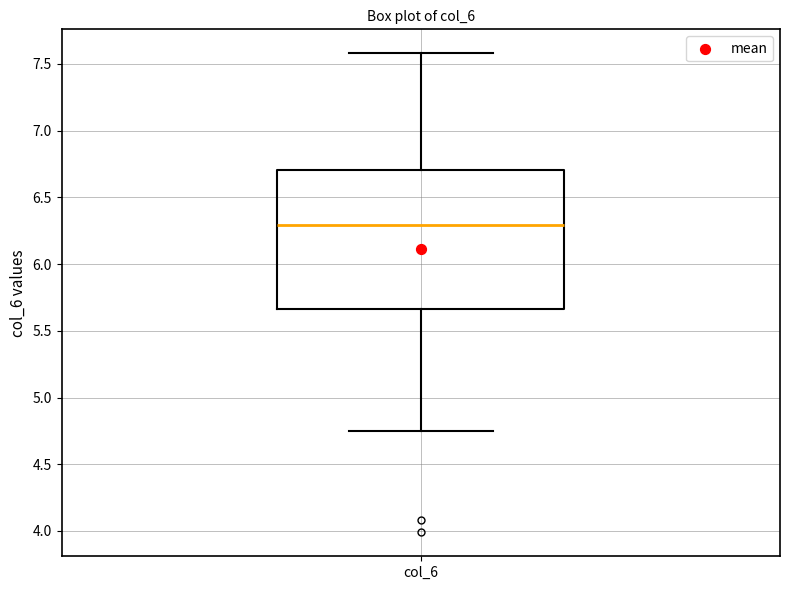

Where is the upper edge of the box for col_6 on the y-axis? The values are not printed on the chart, so give them approximately, as read against the axis.

6.70